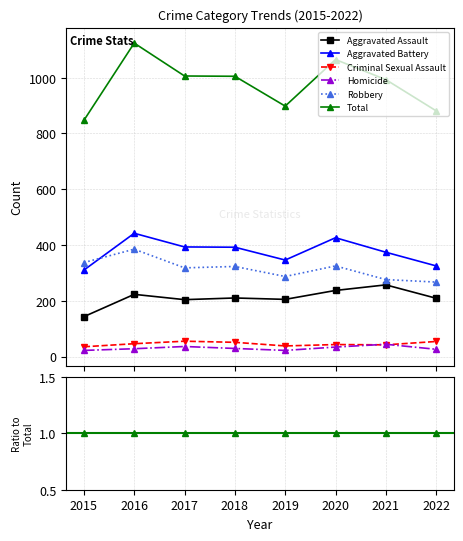

At which category does the chart reach its minimum across all series?

2019